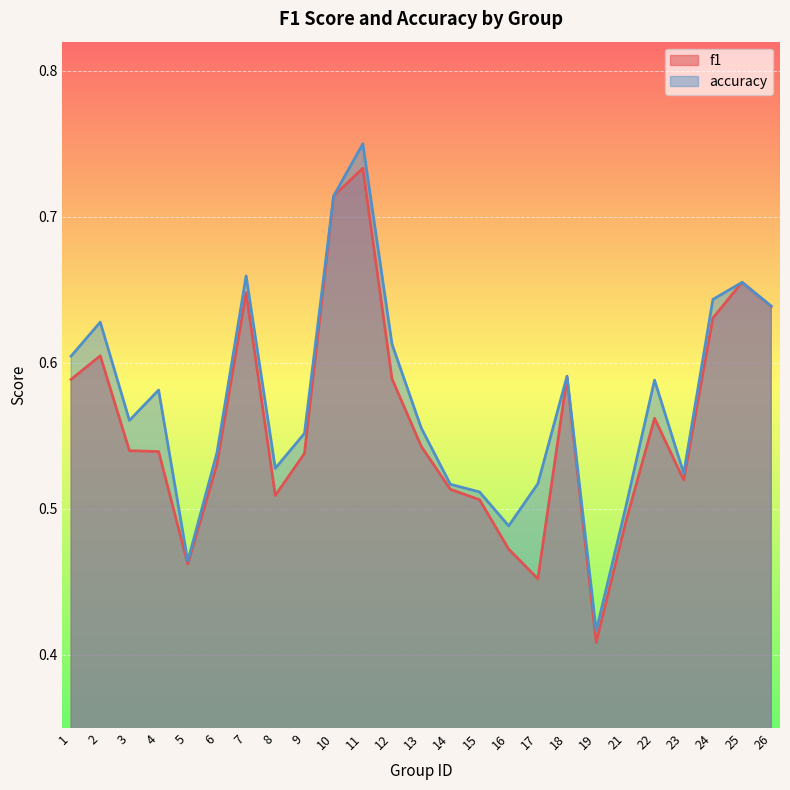

Rank the categories by accuracy value from lowest to highest.

19, 5, 16, 21, 15, 14, 17, 23, 8, 6, 9, 13, 3, 4, 22, 18, 1, 12, 2, 26, 24, 25, 7, 10, 11